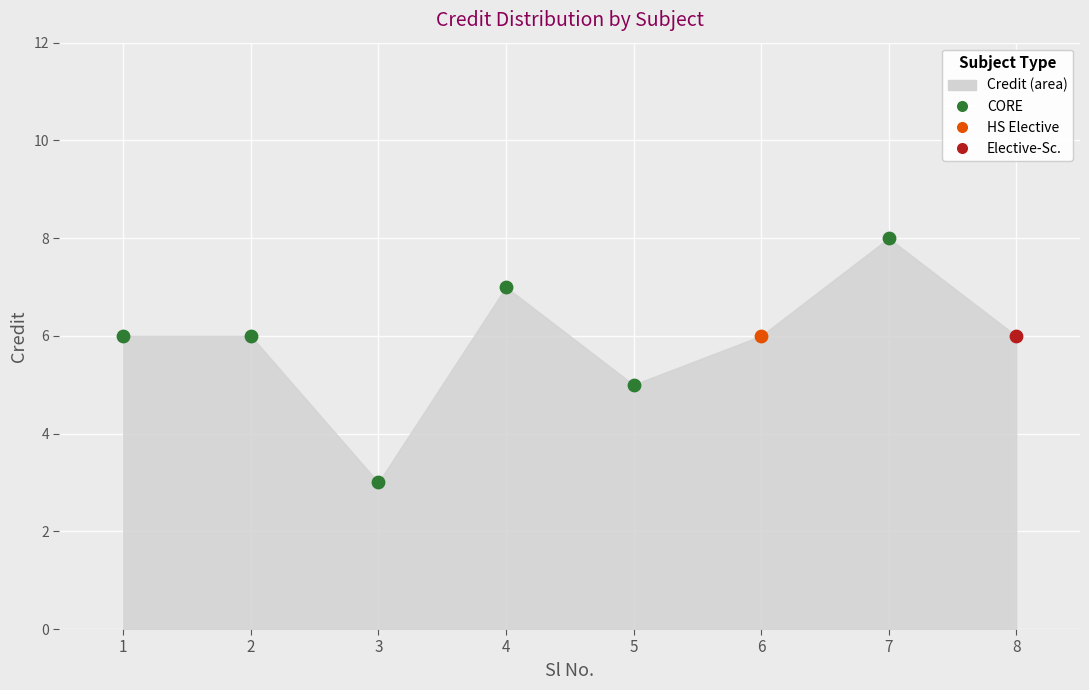

Between 5 and 8, which is larger?

8